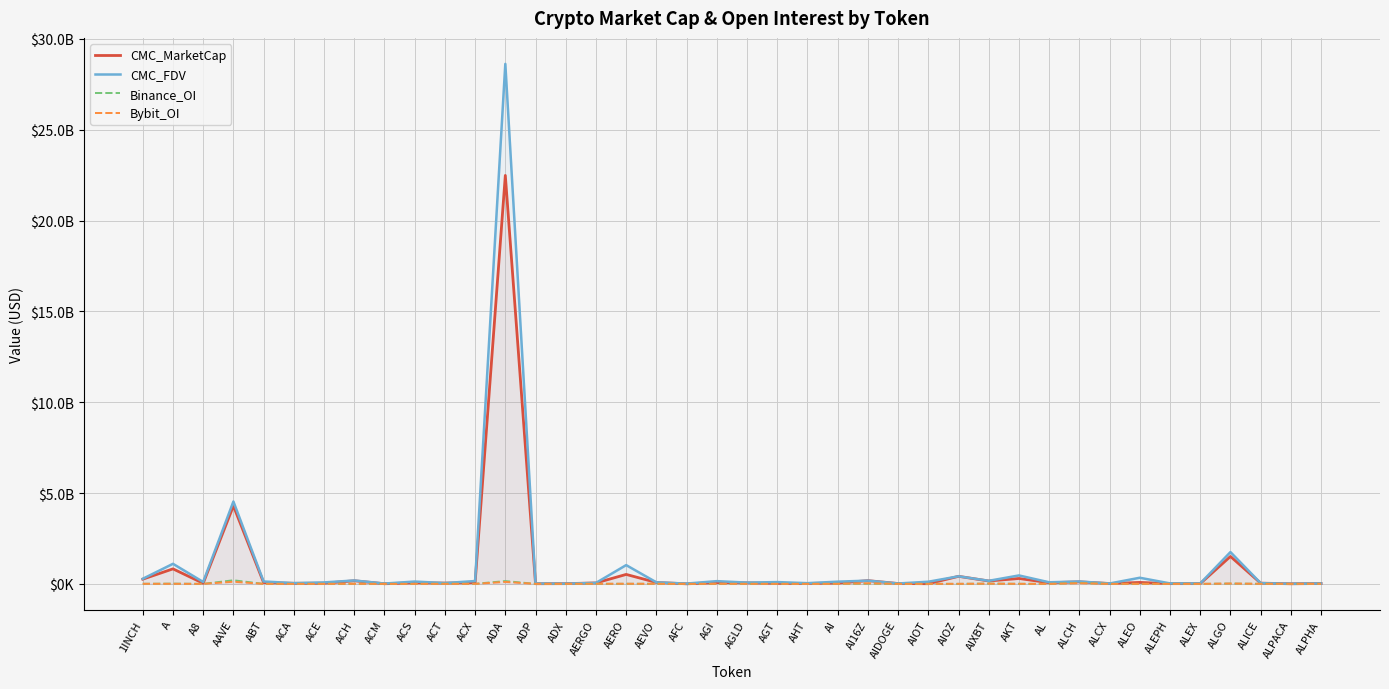

How many lines are shown in the chart?

4